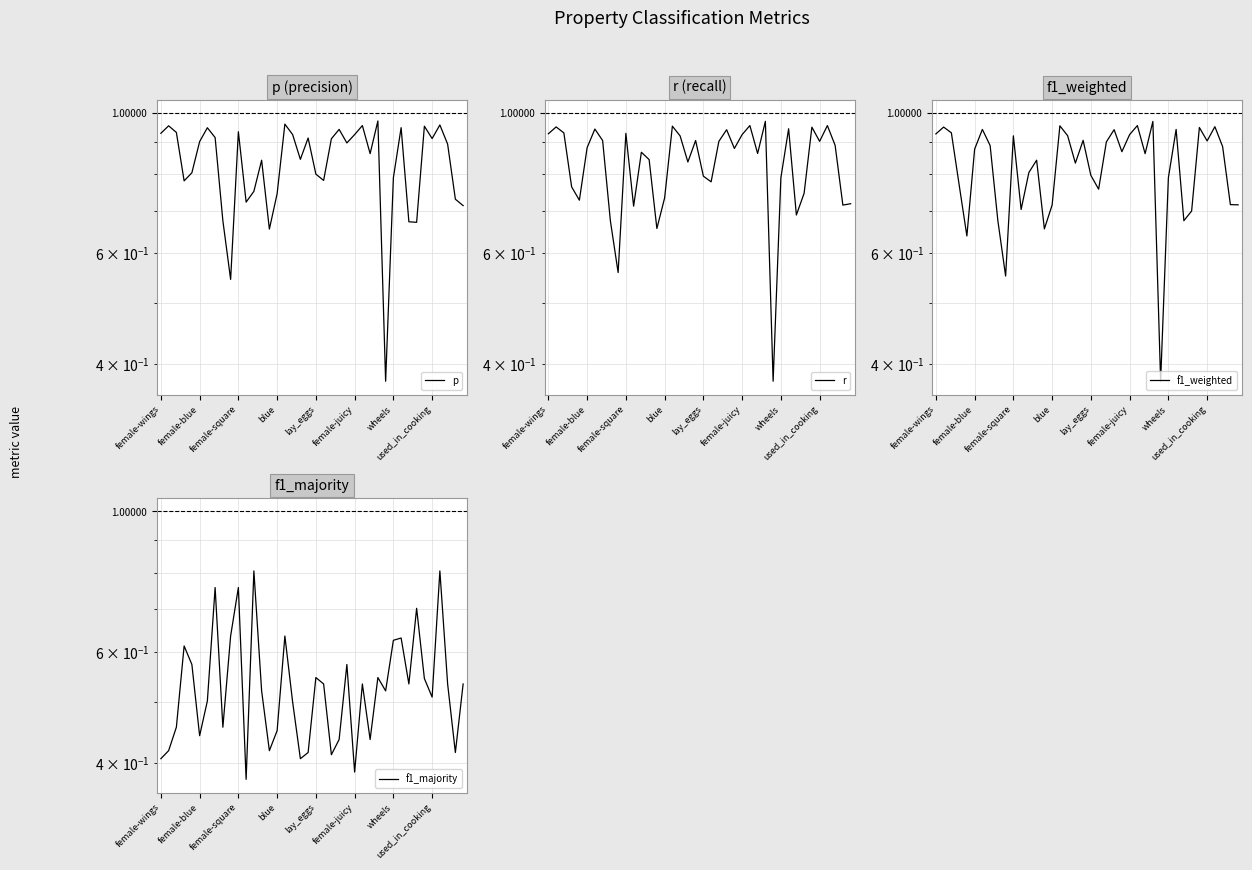

Reading right to left, what are all the values shown in this chart?

p: 0.7	0.7	0.9	1.0	0.9	1.0	0.7	0.7	0.9	0.8	0.4	1.0	0.9	1.0	0.9	0.9	0.9	0.9	0.8	0.8	0.9	0.8	0.9	1.0	0.7	0.7	0.8	0.8	0.7	0.9	0.5	0.7	0.9	0.9	0.9	0.8	0.8	0.9	1.0	0.9
r: 0.7	0.7	0.9	1.0	0.9	0.9	0.7	0.7	0.9	0.8	0.4	1.0	0.9	1.0	0.9	0.9	0.9	0.9	0.8	0.8	0.9	0.8	0.9	1.0	0.7	0.7	0.8	0.9	0.7	0.9	0.6	0.7	0.9	0.9	0.9	0.7	0.8	0.9	1.0	0.9
f1_weighted: 0.7	0.7	0.9	1.0	0.9	0.9	0.7	0.7	0.9	0.8	0.4	1.0	0.9	1.0	0.9	0.9	0.9	0.9	0.8	0.8	0.9	0.8	0.9	1.0	0.7	0.7	0.8	0.8	0.7	0.9	0.6	0.7	0.9	0.9	0.9	0.6	0.8	0.9	1.0	0.9
f1_majority: 0.5	0.4	0.5	0.8	0.5	0.5	0.7	0.5	0.6	0.6	0.5	0.5	0.4	0.5	0.4	0.6	0.4	0.4	0.5	0.5	0.4	0.4	0.5	0.6	0.4	0.4	0.5	0.8	0.4	0.8	0.6	0.5	0.8	0.5	0.4	0.6	0.6	0.5	0.4	0.4